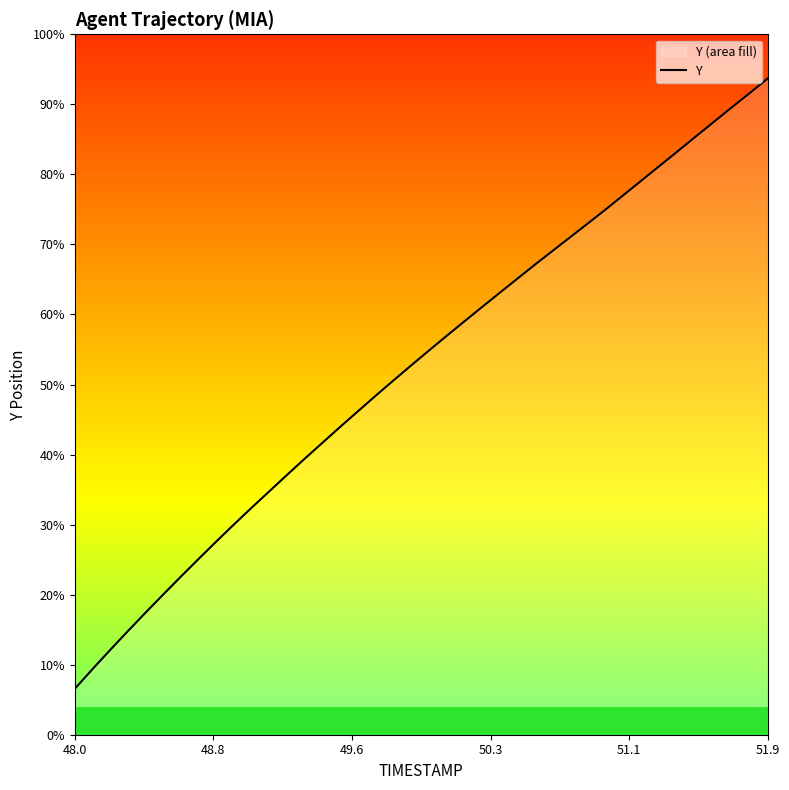

Does the chart display data point markers on the line(s)?

No